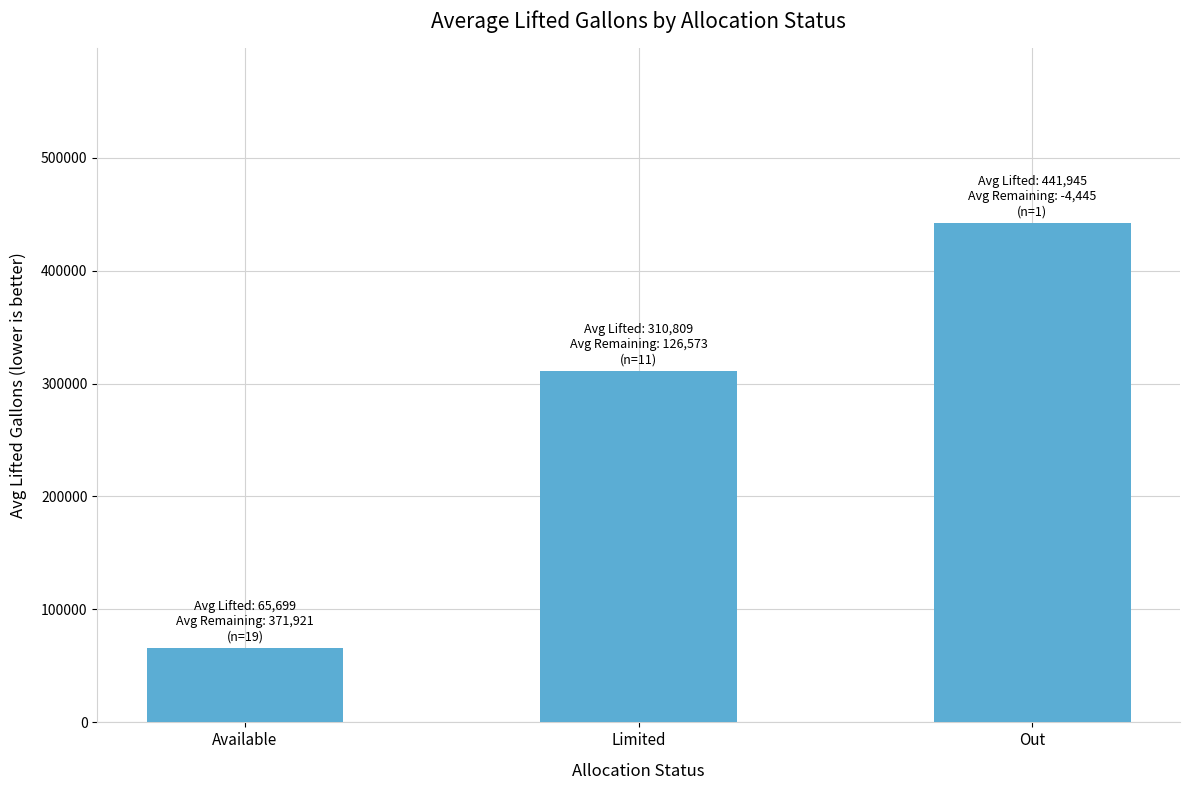

Reading left to right, list all the values displayed in this chart.

Available=65699	Limited=310809	Out=441945